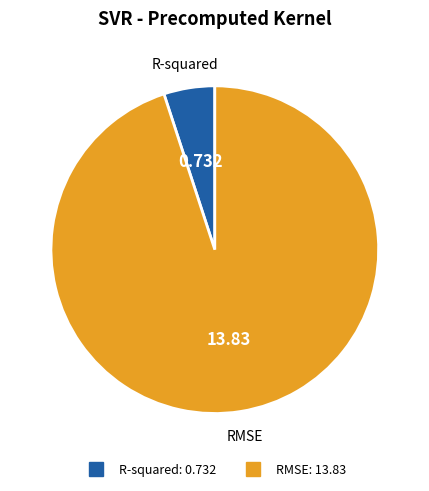

Rank the categories by value from lowest to highest.

R-squared, RMSE